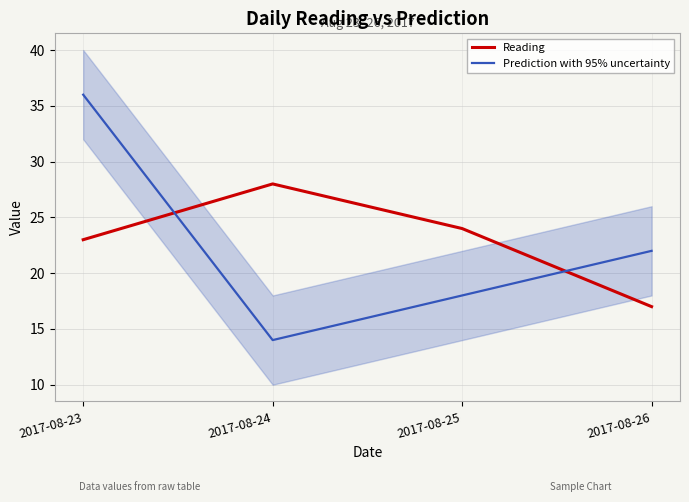

How many data points in Prediction with 95% uncertainty are less than 22?

2